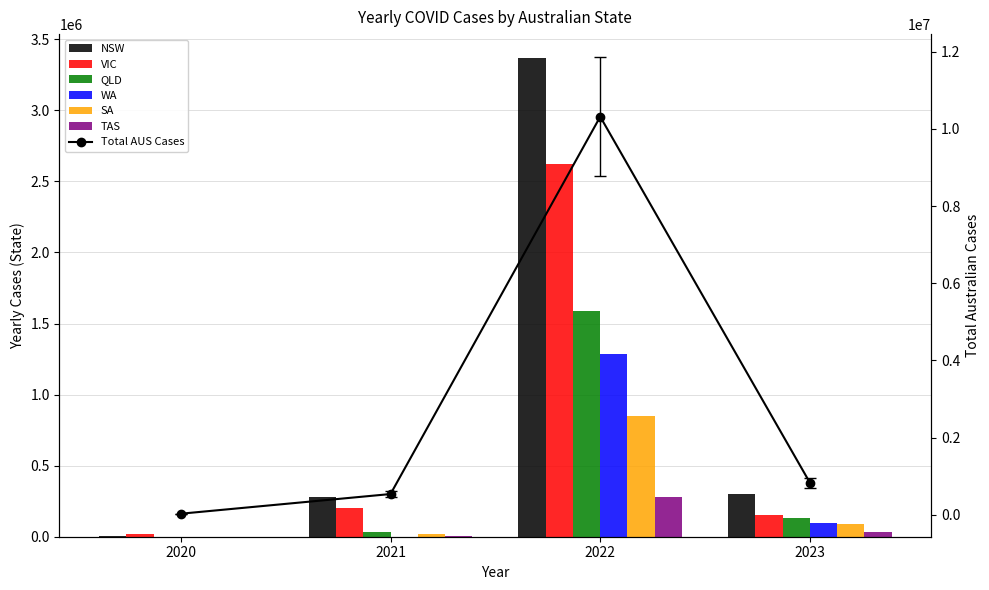

Which series changed the most between 2020 and 2021?

NSW